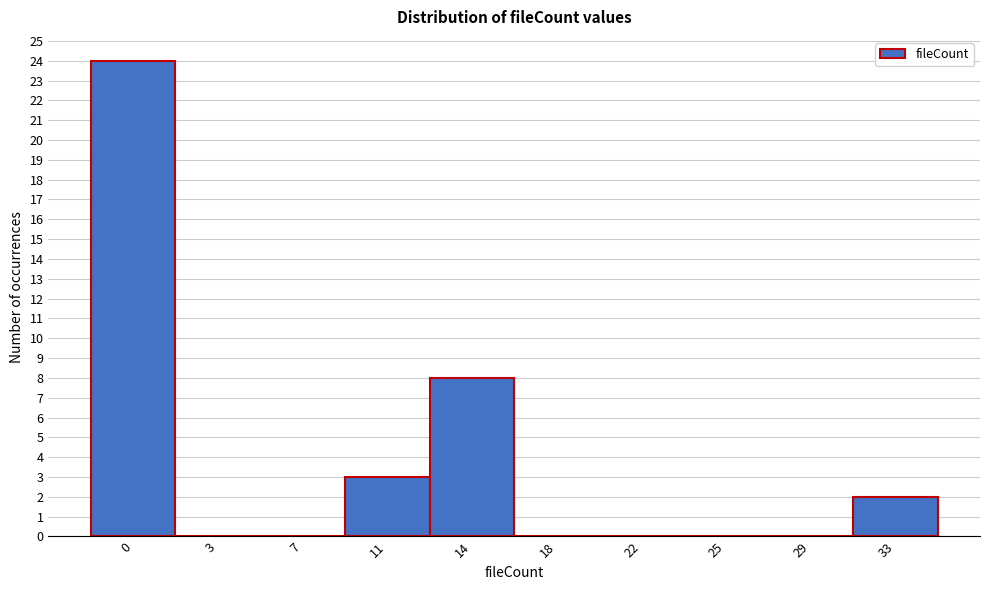

Reading left to right, what are all the values shown in this chart?

0=24	3=0	7=0	11=3	14=8	18=0	22=0	25=0	29=0	33=2